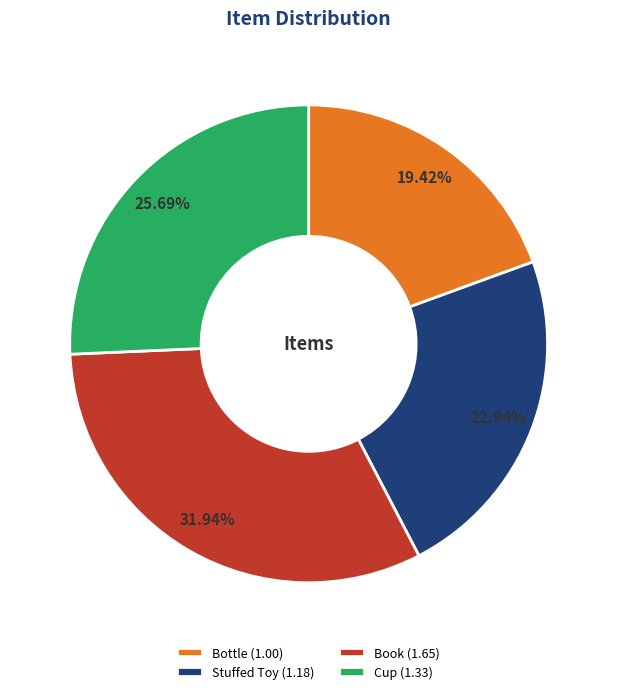

How many segments does this pie chart have?

4